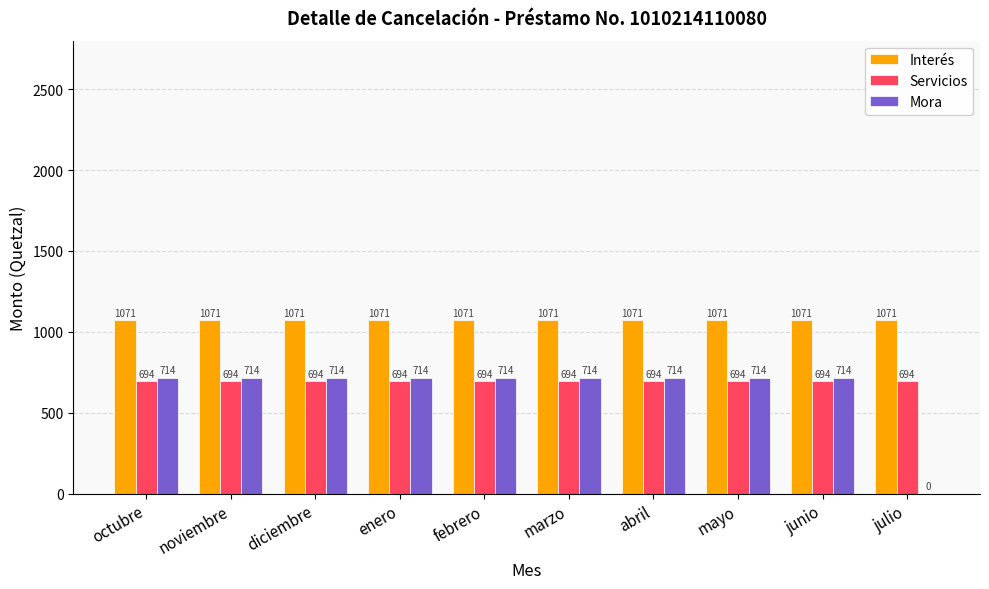

What are all the series names shown in the legend?

Interés, Servicios, Mora